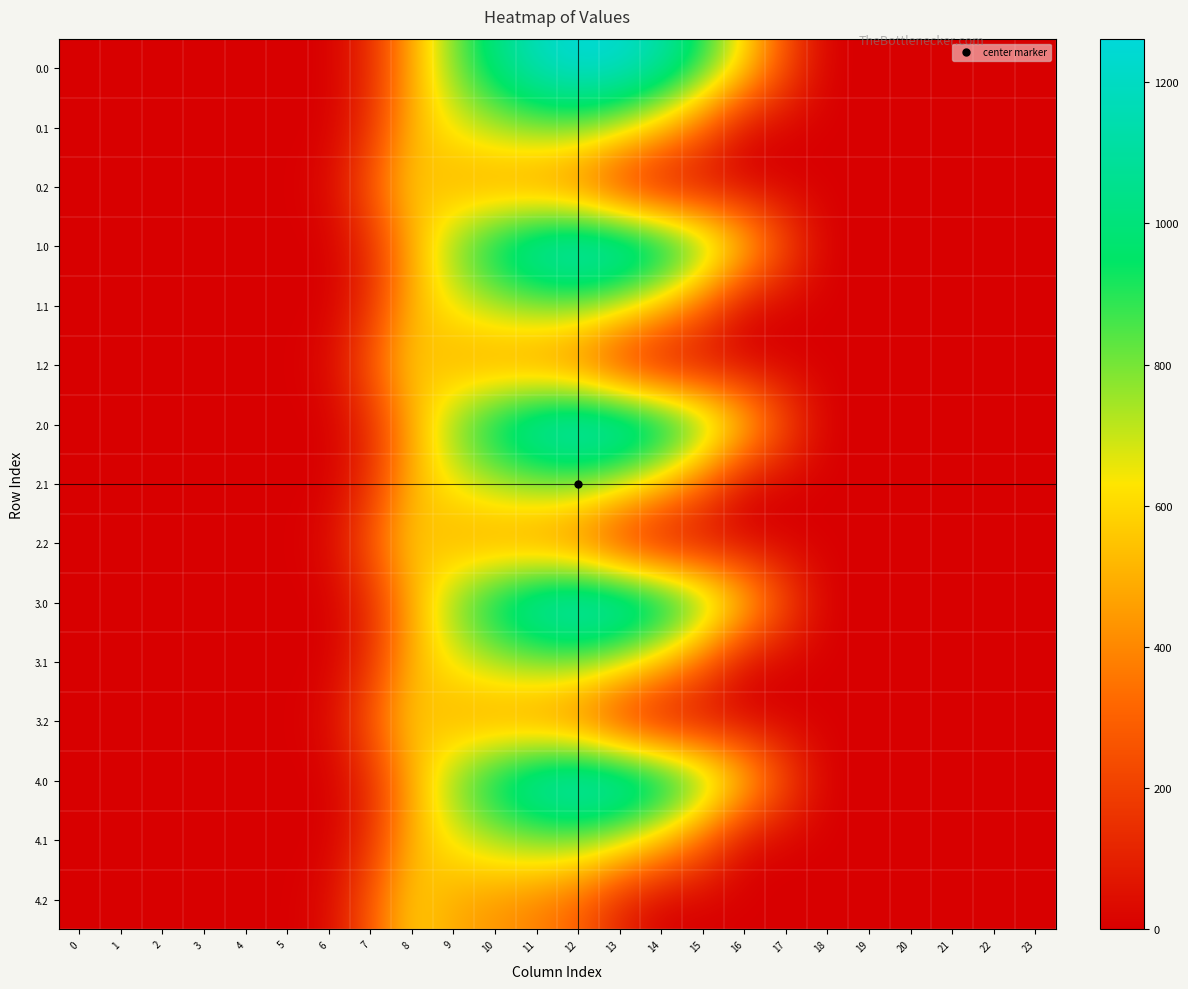

What is the maximum value shown in the chart?

1261.6